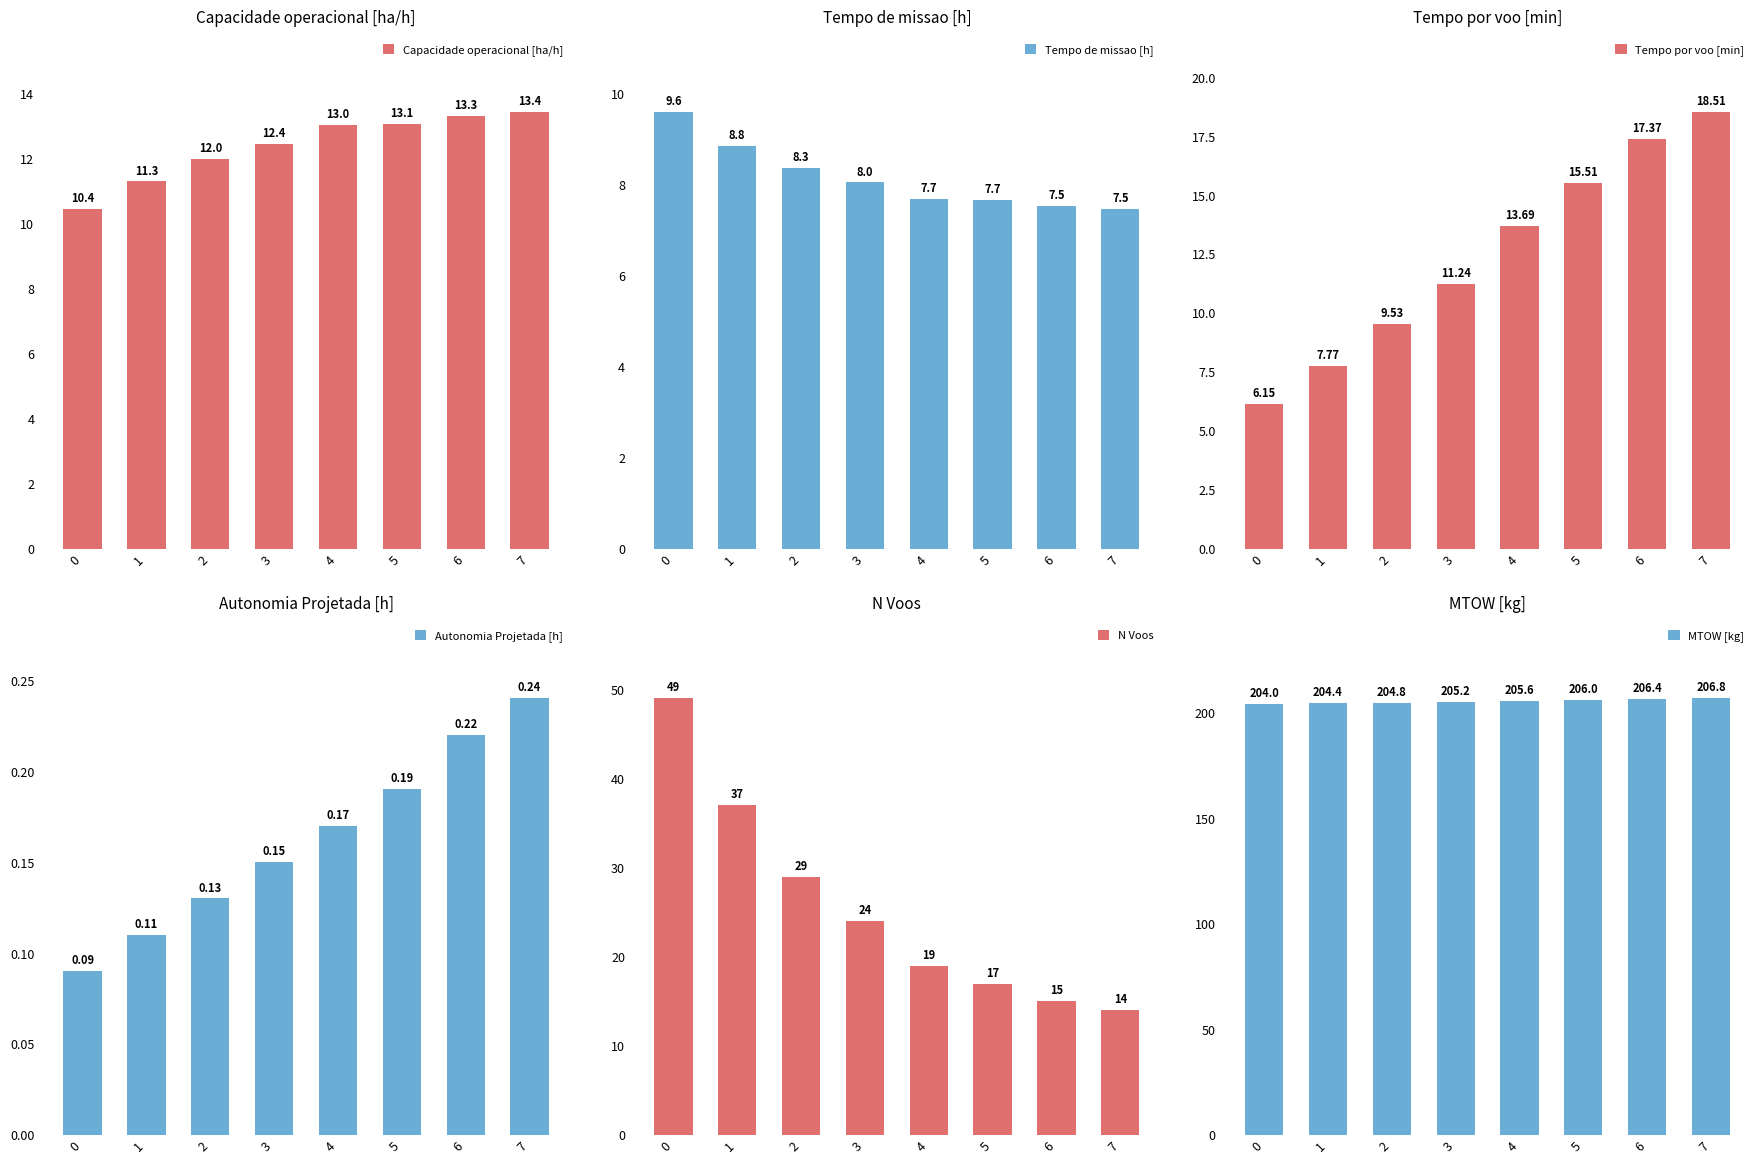

Which has a higher value, 4 or 3?

4